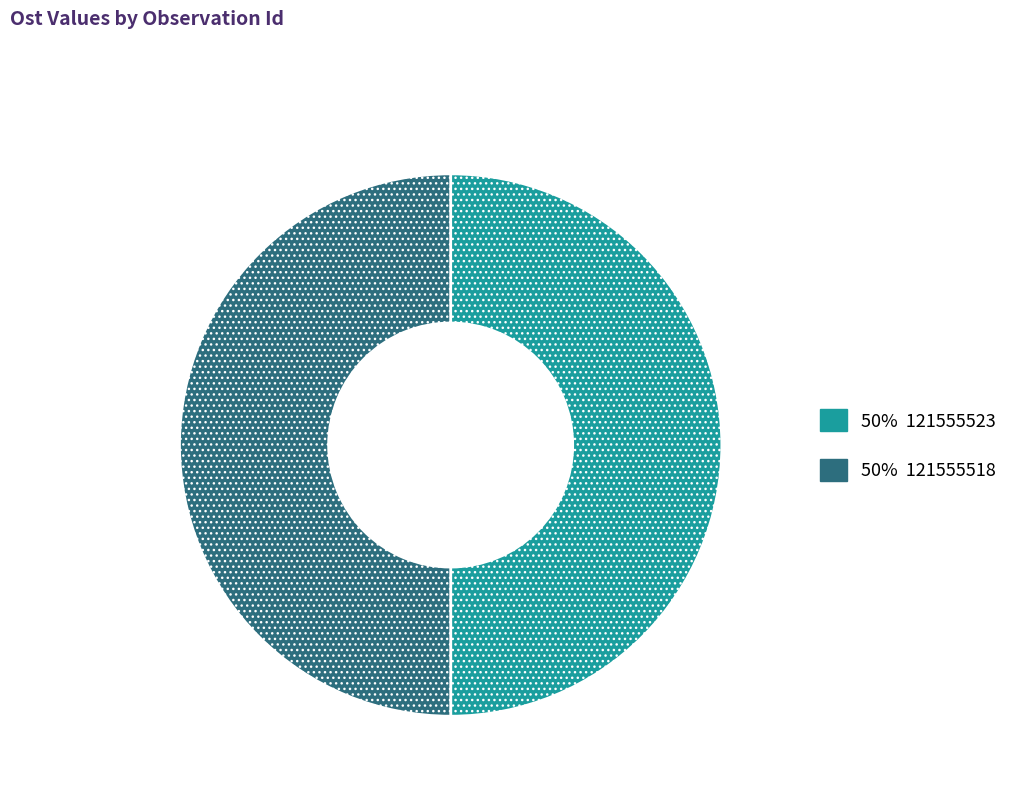

What is the largest slice in the pie chart?

121555518